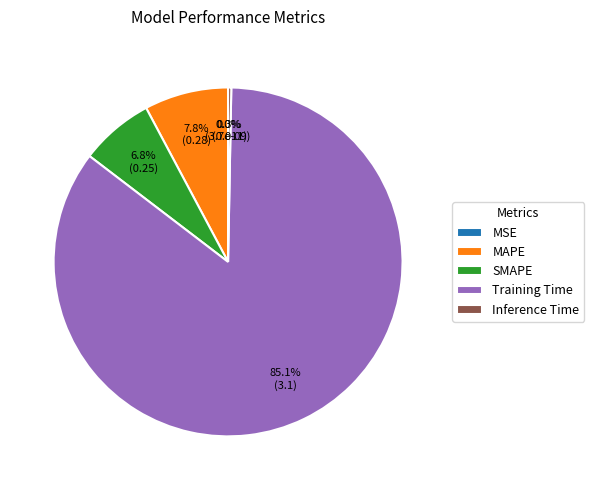

Is Training Time the majority of the pie?

Yes